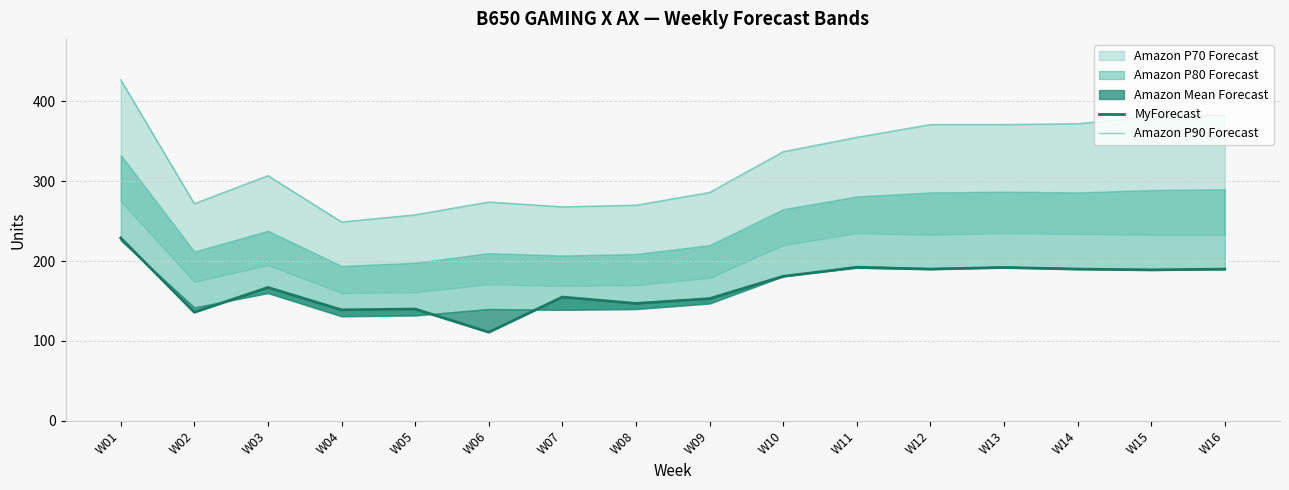

What is the sum of the MyForecast values at W04 and W01?

368